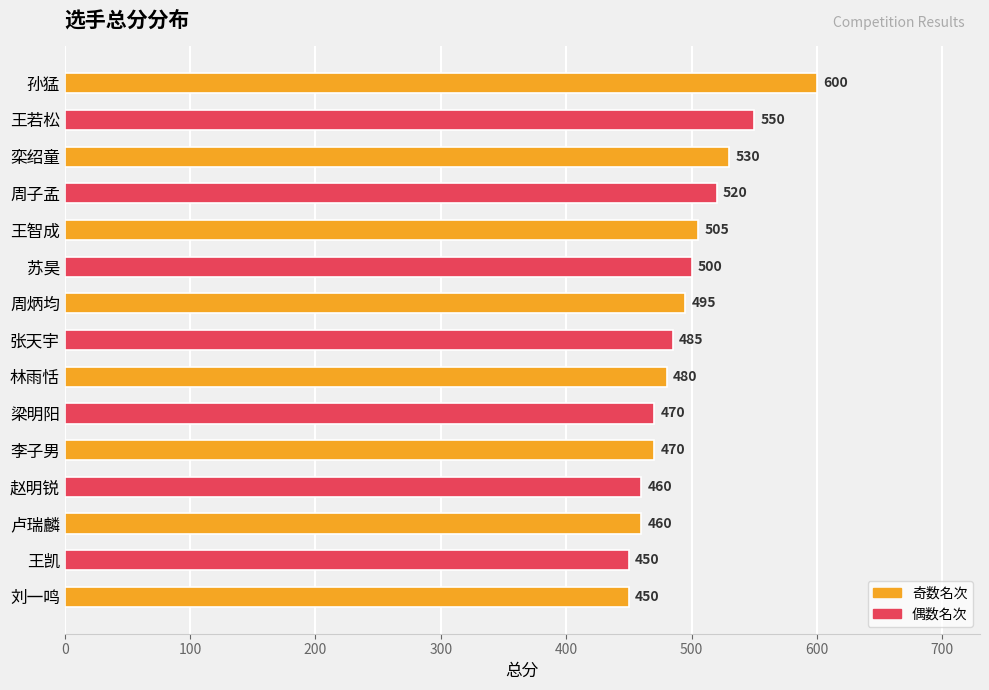

What is the difference between the maximum and minimum values?

150